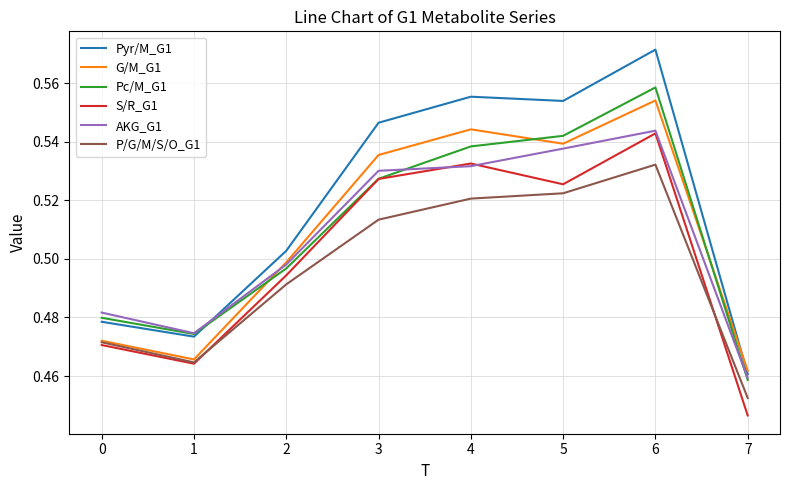

What is the total value across all series at 5?

3.2